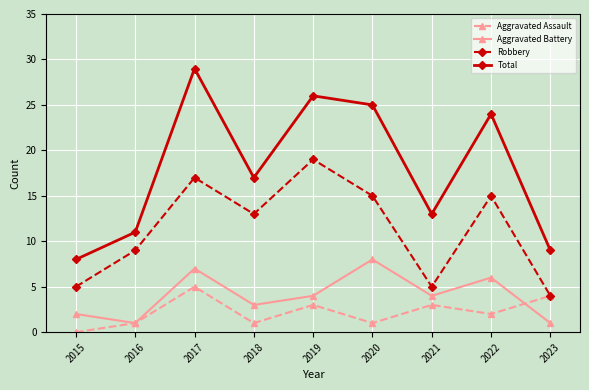

What is the greatest value displayed?

29